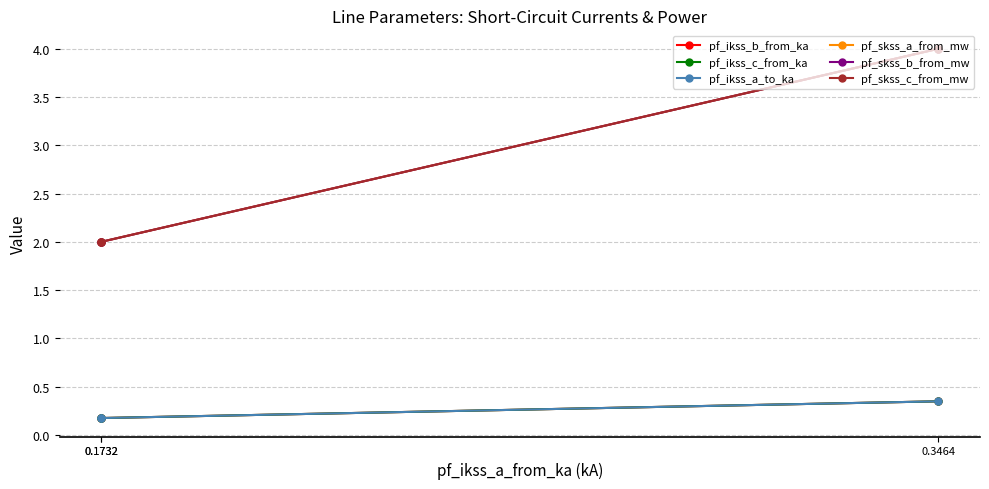

What is the approximate value of pf_skss_c_from_mw at 0.3464?

4.0